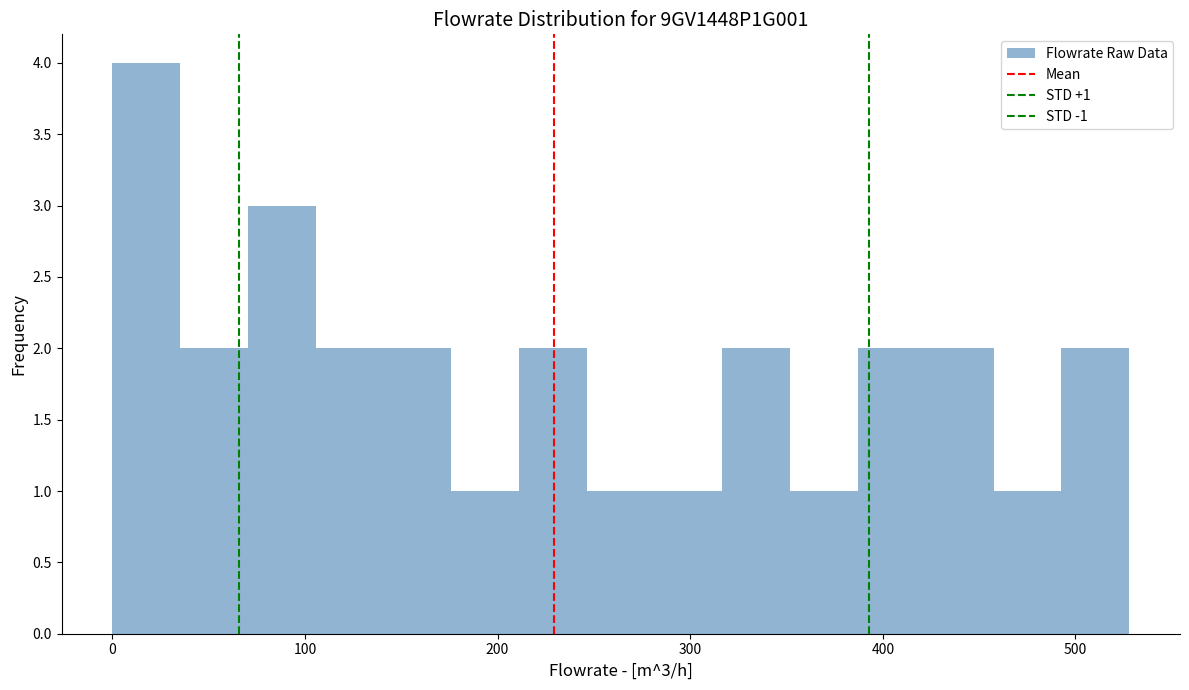

Read against the x-axis, roughly where is the centre of the tallest bar?

20